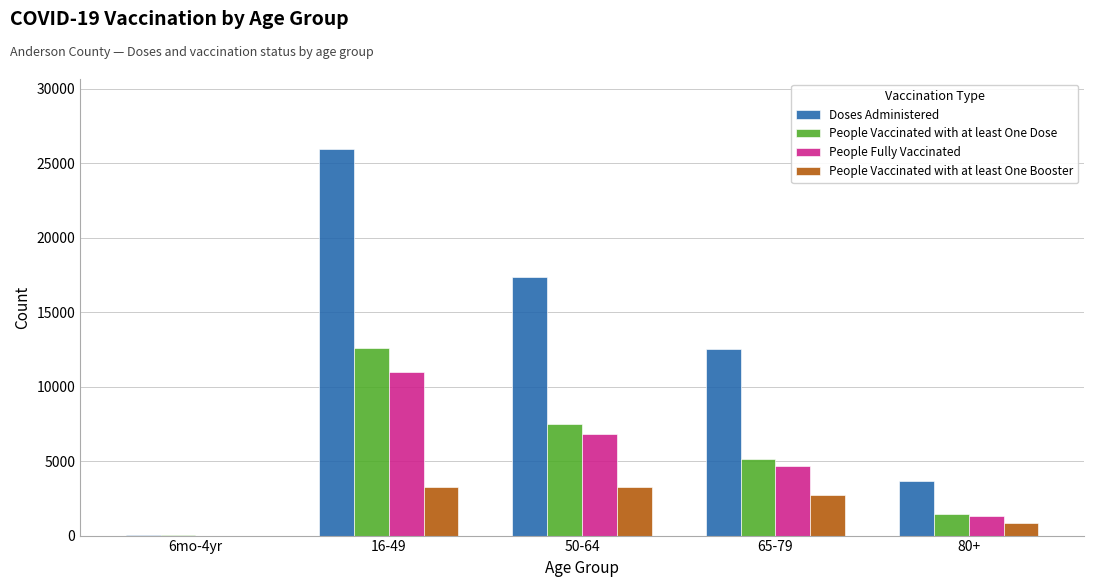

Which series has the largest total across all categories?

Doses Administered